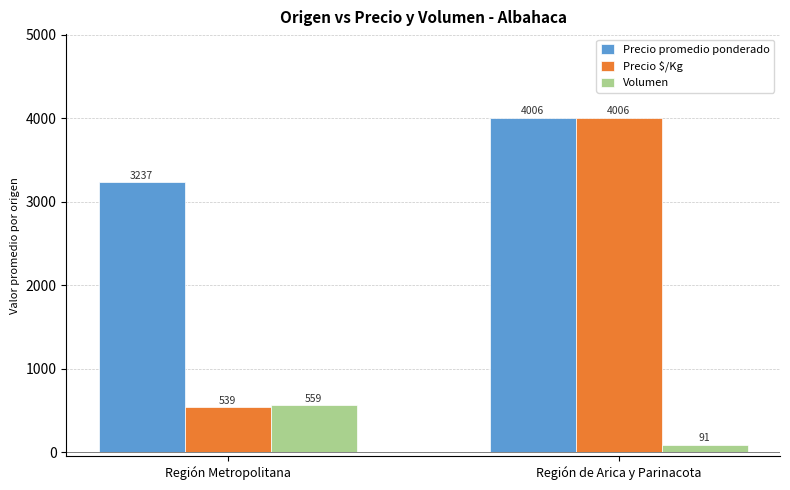

What is the label of the 2nd bar from the left?

Región de Arica y Parinacota